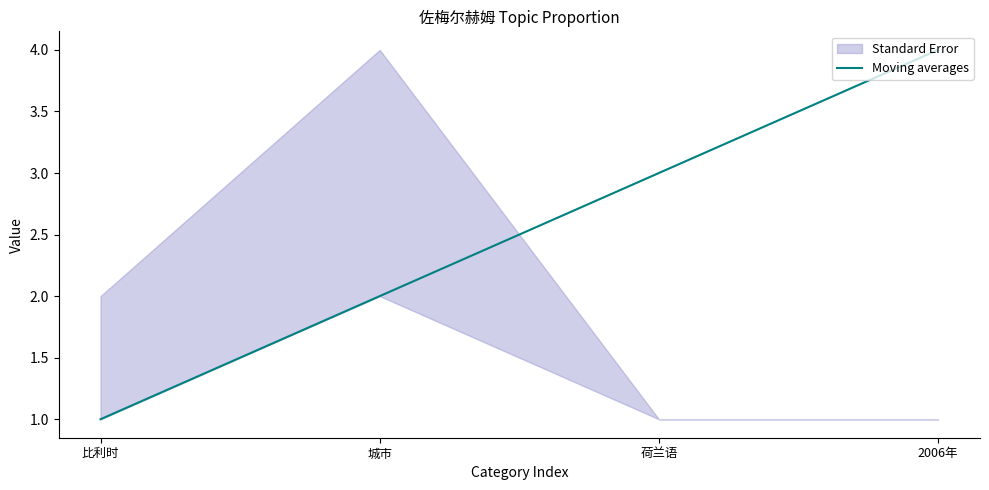

What is the minimum value shown in the chart?

1